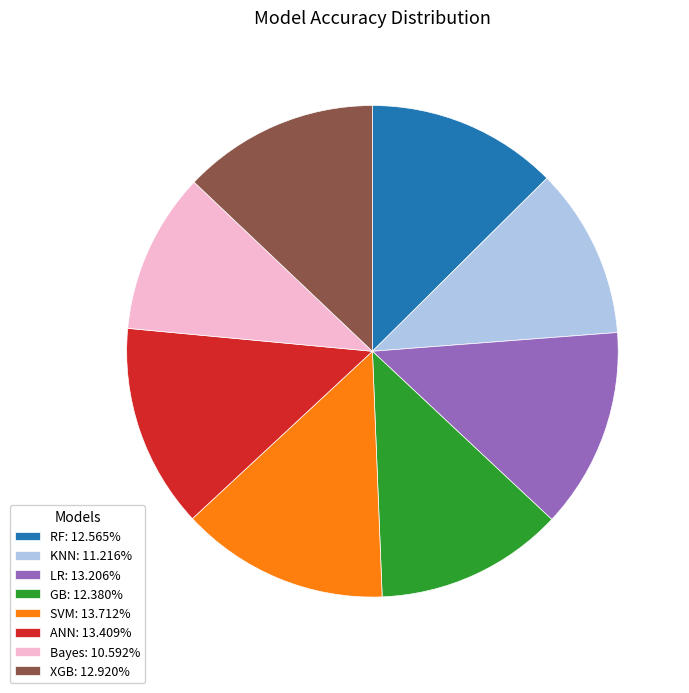

Does XGB: 12.920% account for over 50% of the chart?

No